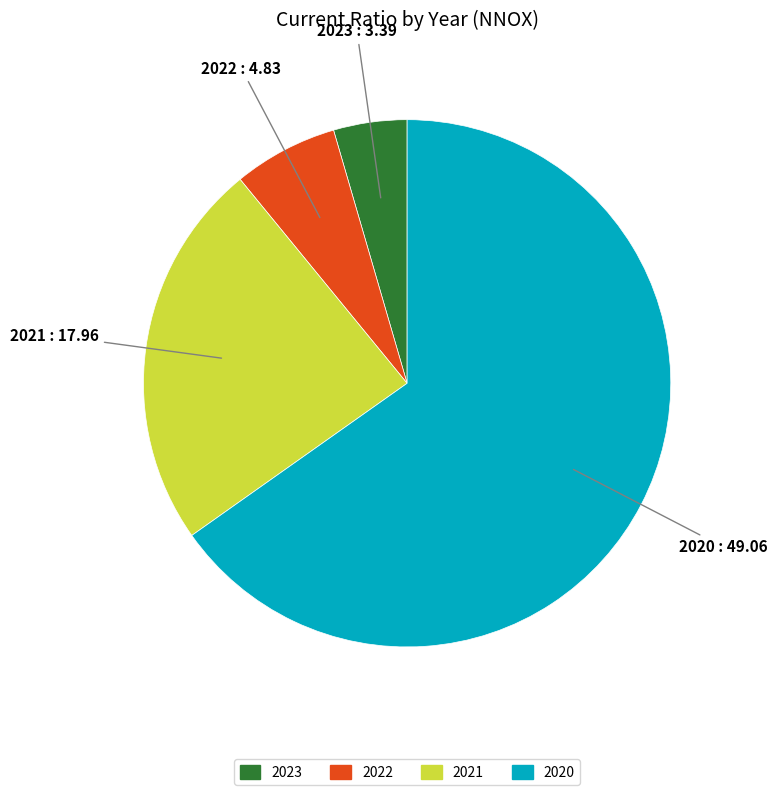

Does 2020 account for over 50% of the chart?

Yes